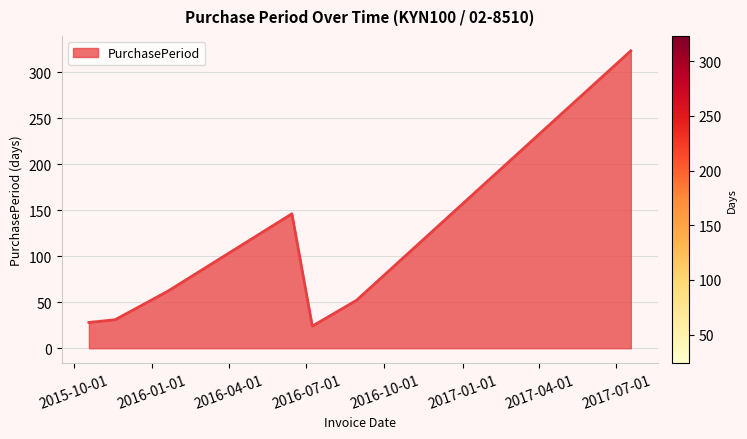

What is the difference between the maximum and minimum values?

299